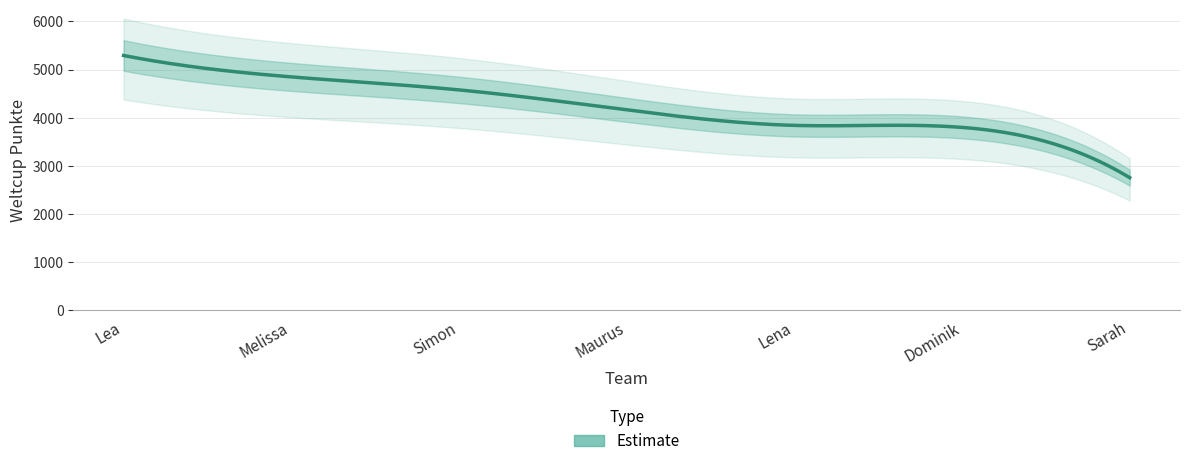

How many values exceed 4163?

3